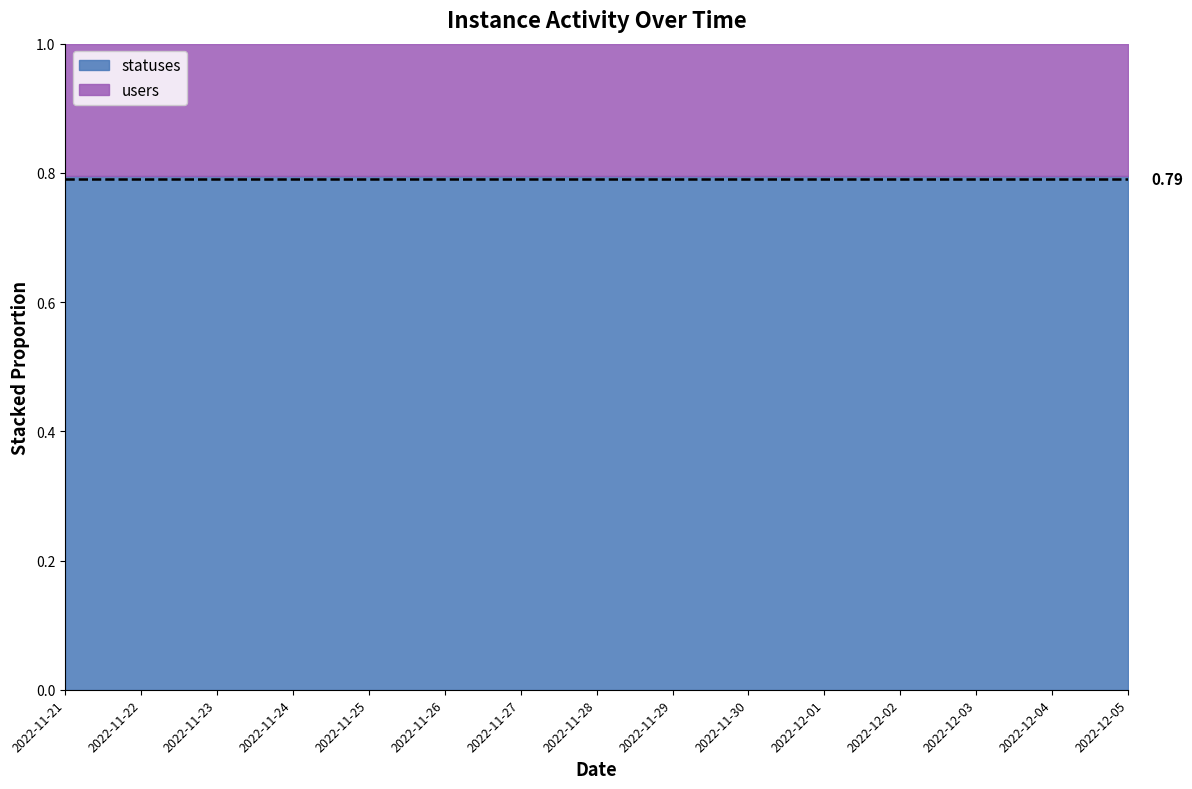

At how many categories does at least one series exceed 60?

15